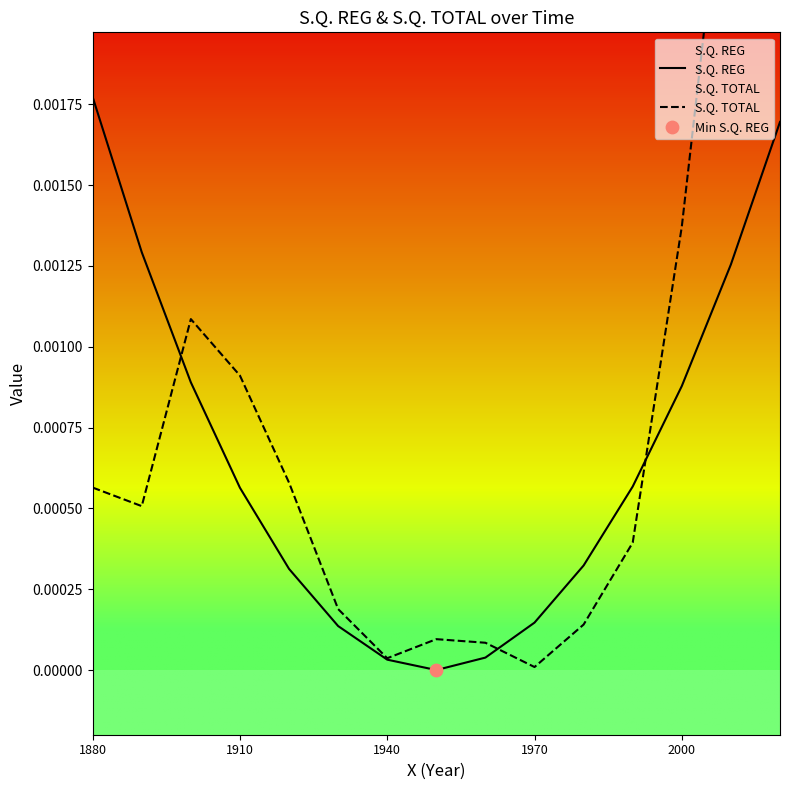

What are all the series names shown in the legend?

S.Q. REG, S.Q. TOTAL